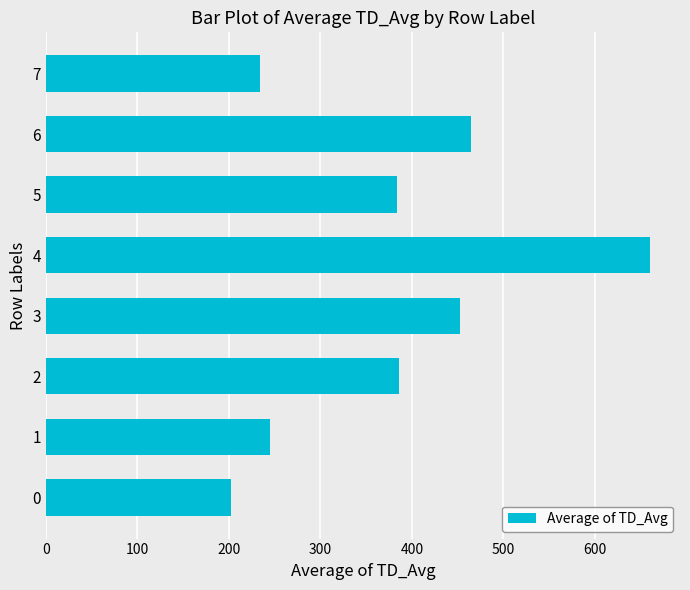

Are the bars grouped side by side (vs. stacked)?

No